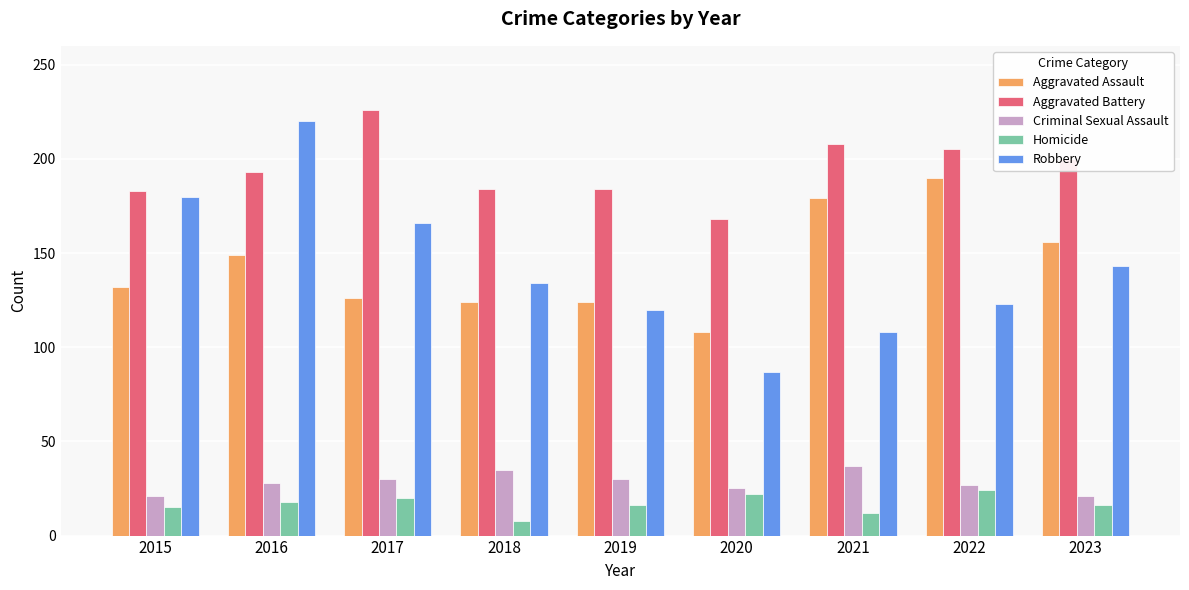

What is the average value of the Robbery series?

142